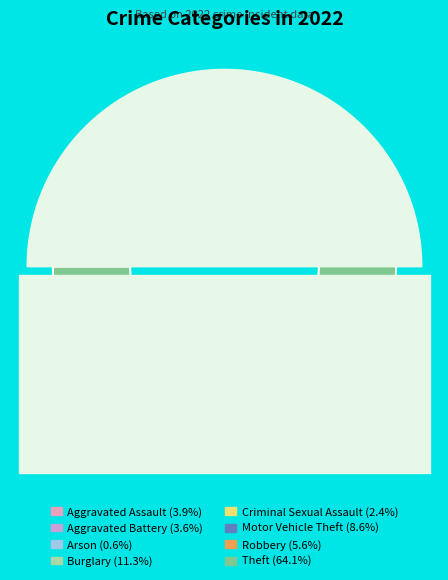

The Aggravated Battery slice represents 14% of the pie. True or false?

False